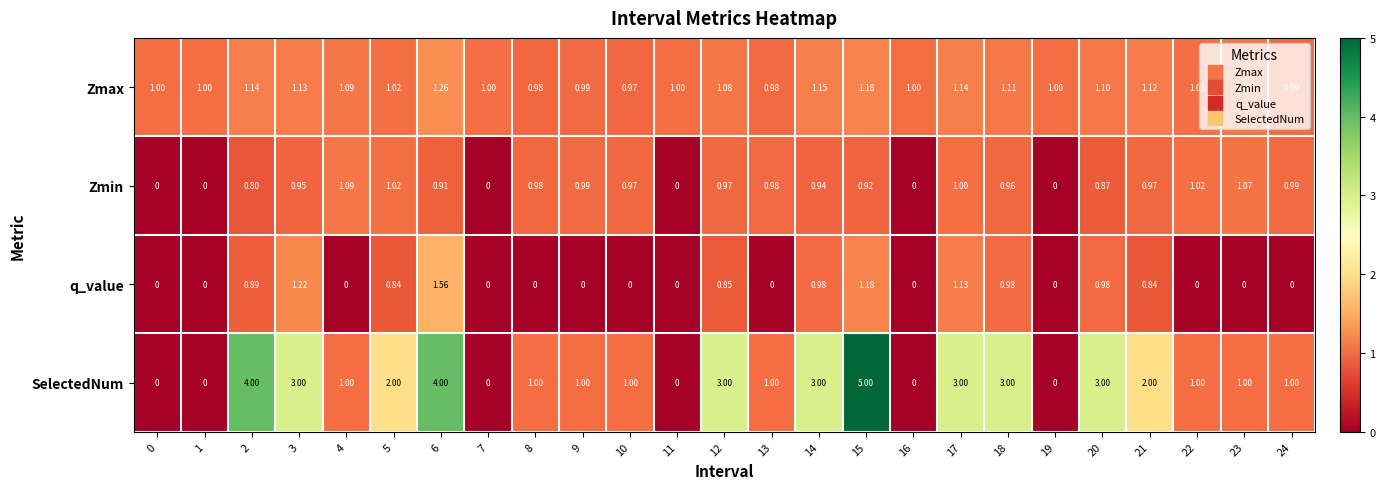

List the series in order of their peak value, highest first.

SelectedNum, q_value, Zmax, Zmin